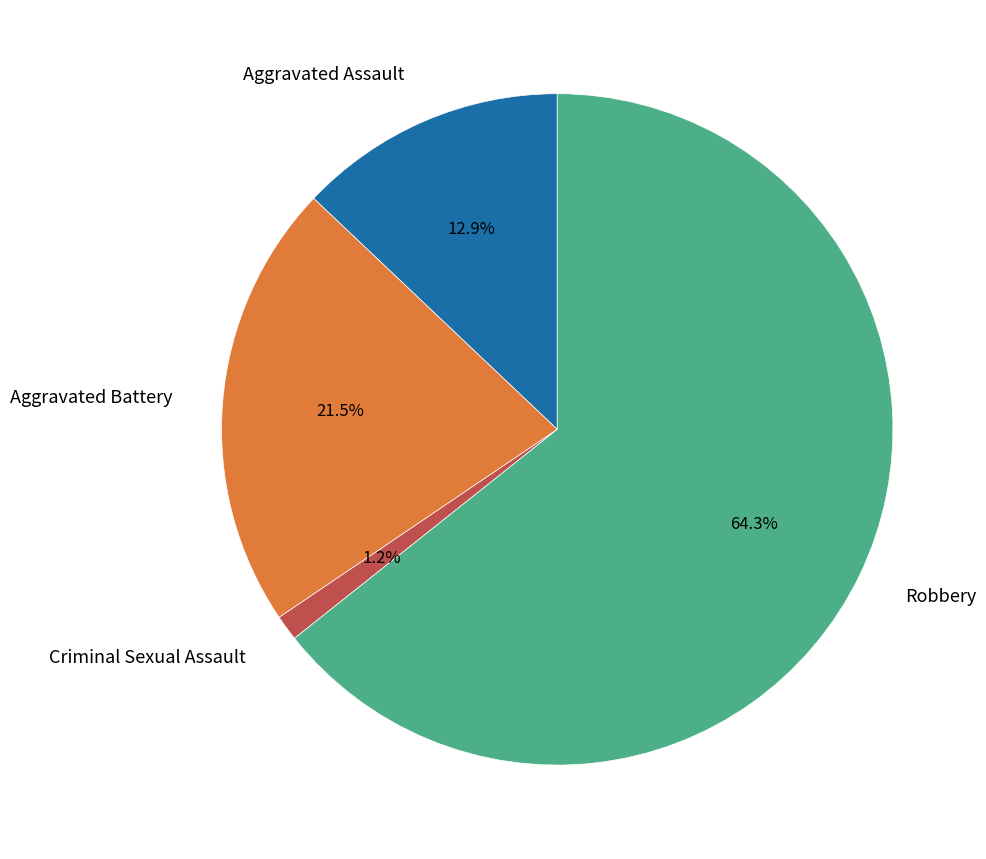

Which slice is the smallest?

Criminal Sexual Assault